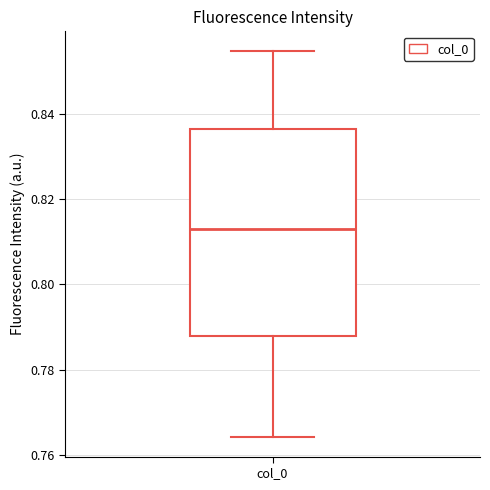

Read this box plot against the y-axis: the position of the median line, the range covered by the box, and the ends of both whiskers. The values are not printed on the chart, so give them approximately, as read against the axis.

median 0.814, box 0.788 to 0.836, whiskers 0.764 to 0.854